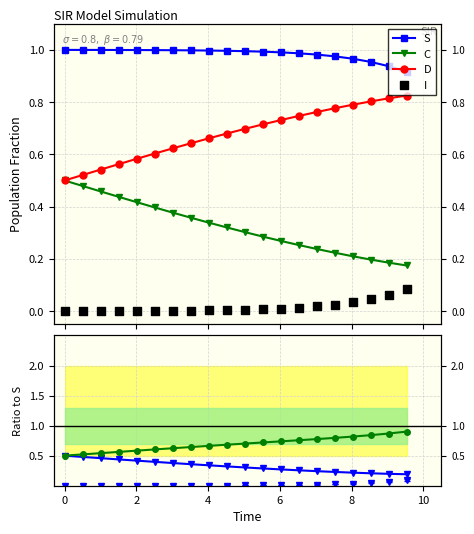

Is the value of D at 12 greater than the value of C at 8?

Yes